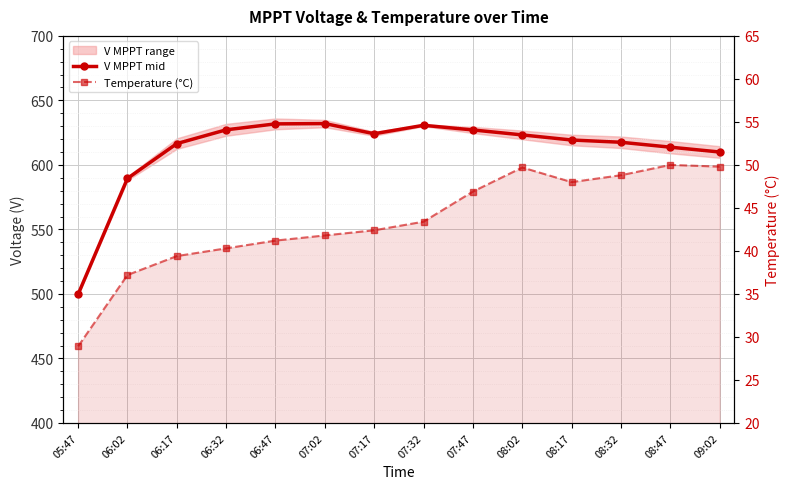

True or false: Temperature (°C) and V MPPT mid intersect in this chart.

False